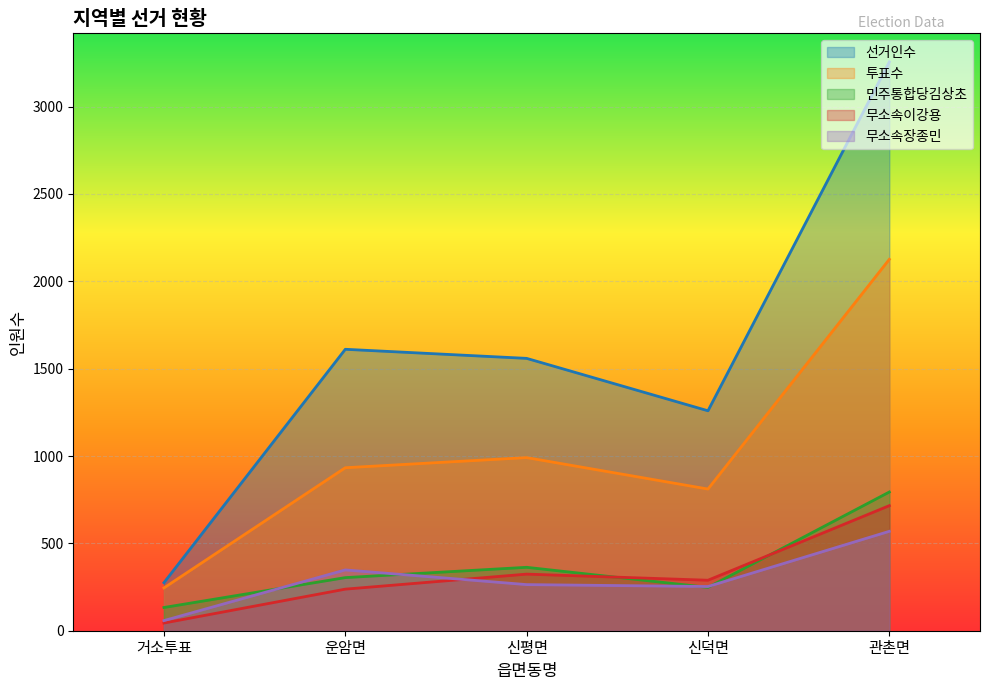

Reading left to right, extract all data points from this chart.

선거인수: 275	1611	1559	1259	3256
투표수: 245	933	991	811	2126
민주통합당김상초: 133	304	363	248	794
무소속이강용: 44	238	324	289	716
무소속장종민: 58	348	264	253	569